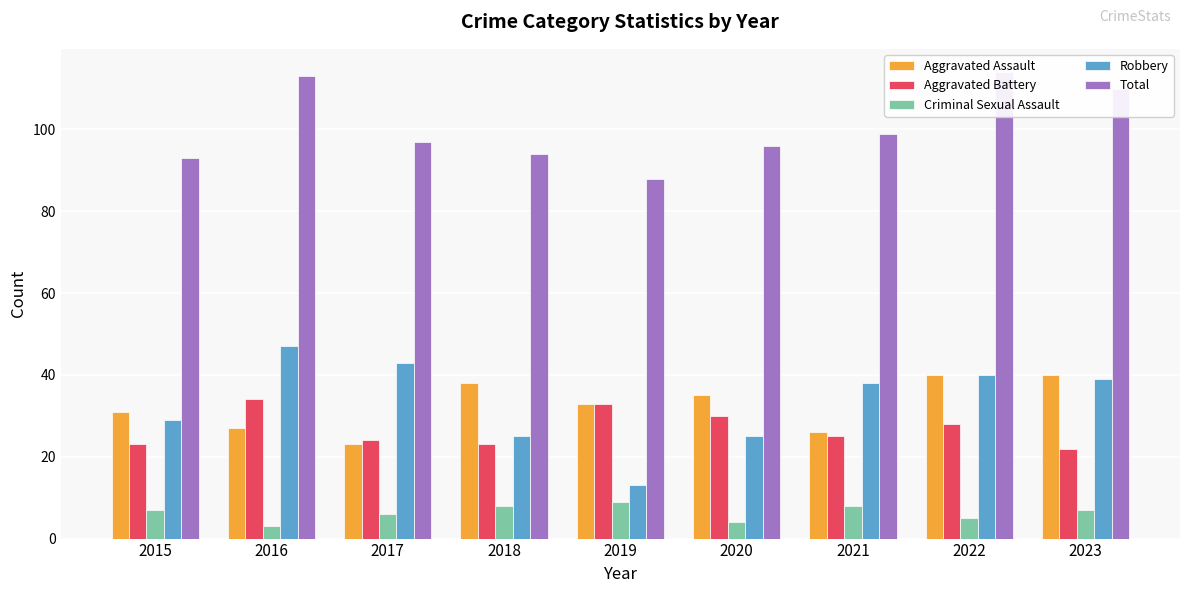

What are all the series names shown in the legend?

Aggravated Assault, Aggravated Battery, Criminal Sexual Assault, Robbery, Total